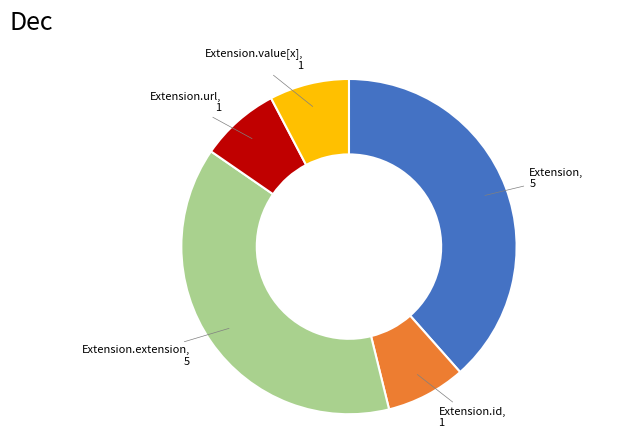

Is there any slice that represents more than half of the pie?

No